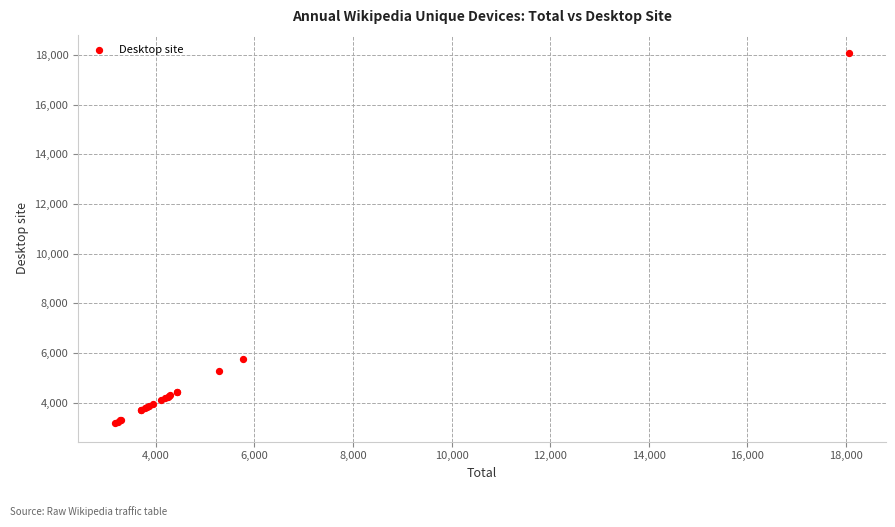

What Y value in the scatter plot is closest to 10620?

5762